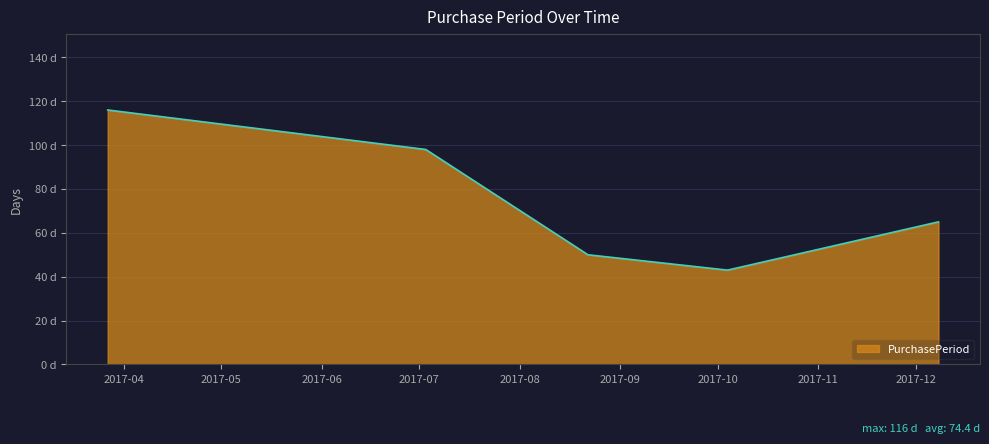

Does the chart display data point markers on the line(s)?

No